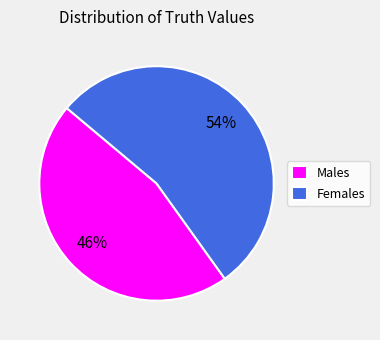

Combined, do Males and Females account for over 50%?

Yes